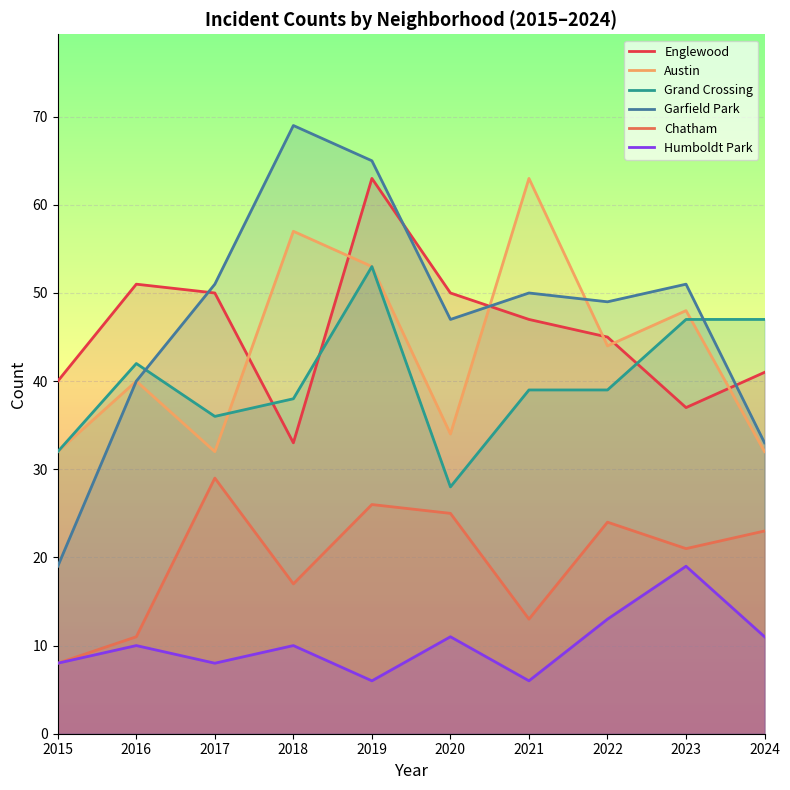

At which label does Austin reach its peak?

2021